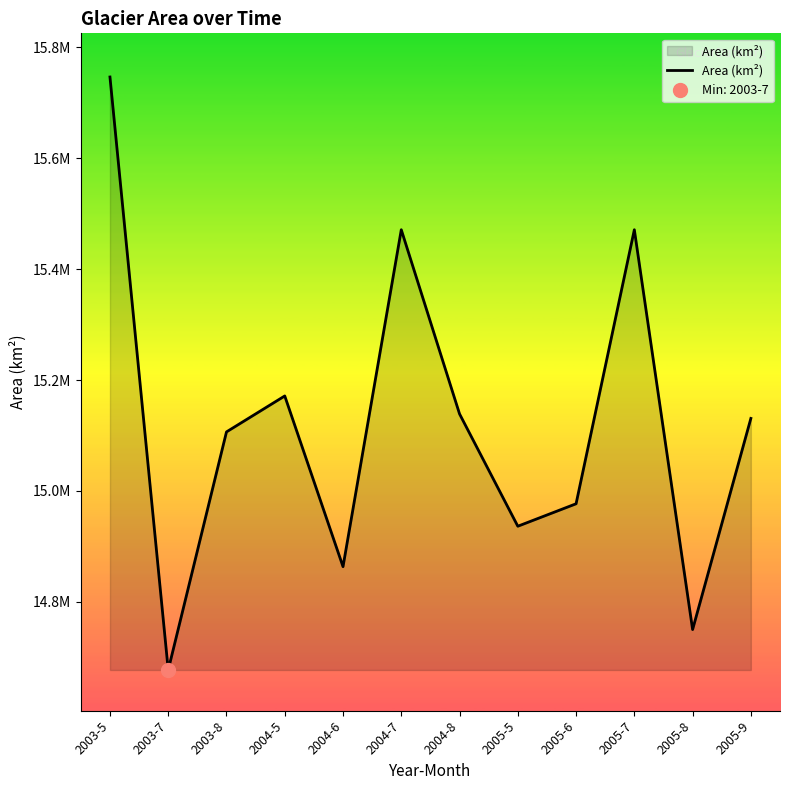

Which label corresponds to the largest value in the chart?

2003-5